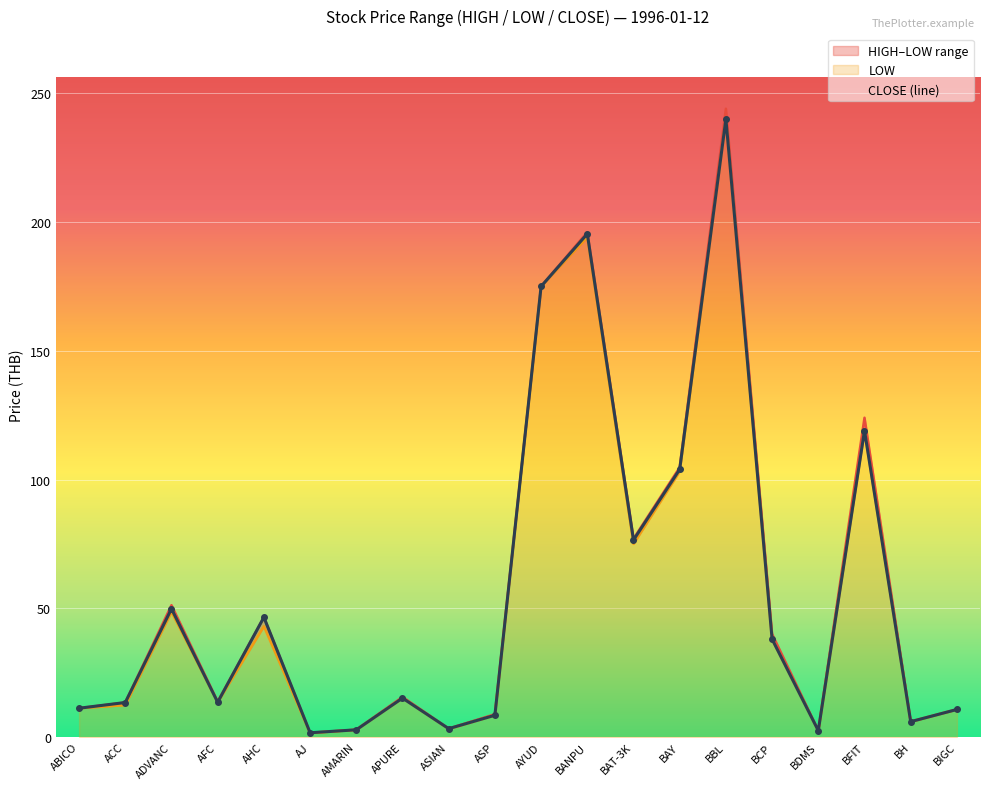

What is the total value across all series at BAY?

311.8